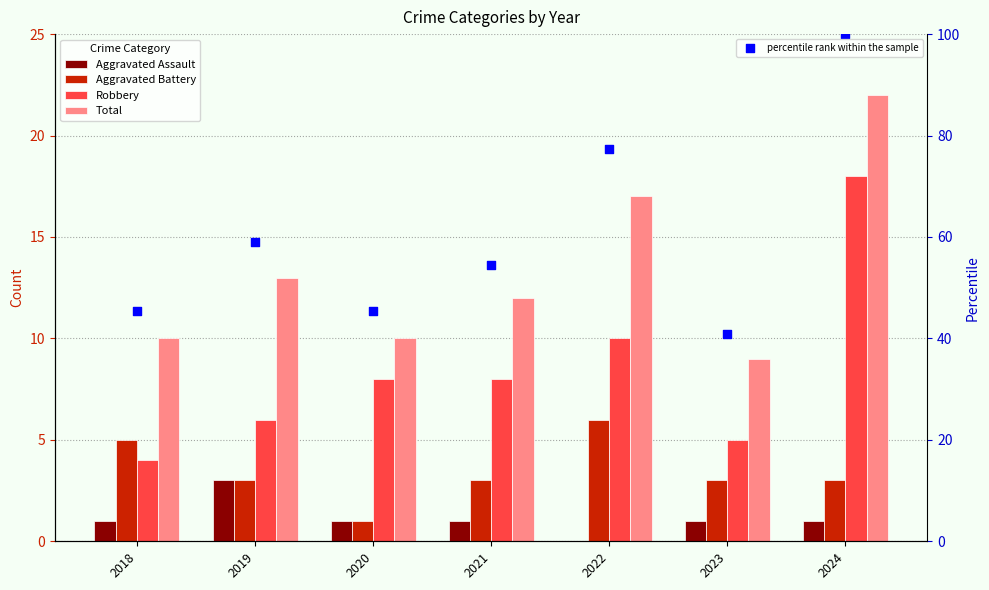

At which category is the sum across all series the highest?

2024